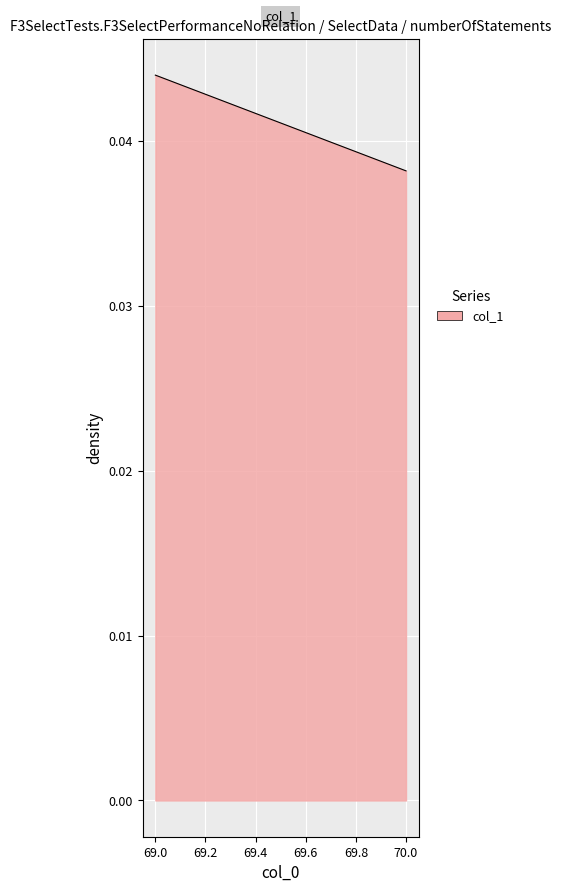

How many lines are shown in the chart?

1